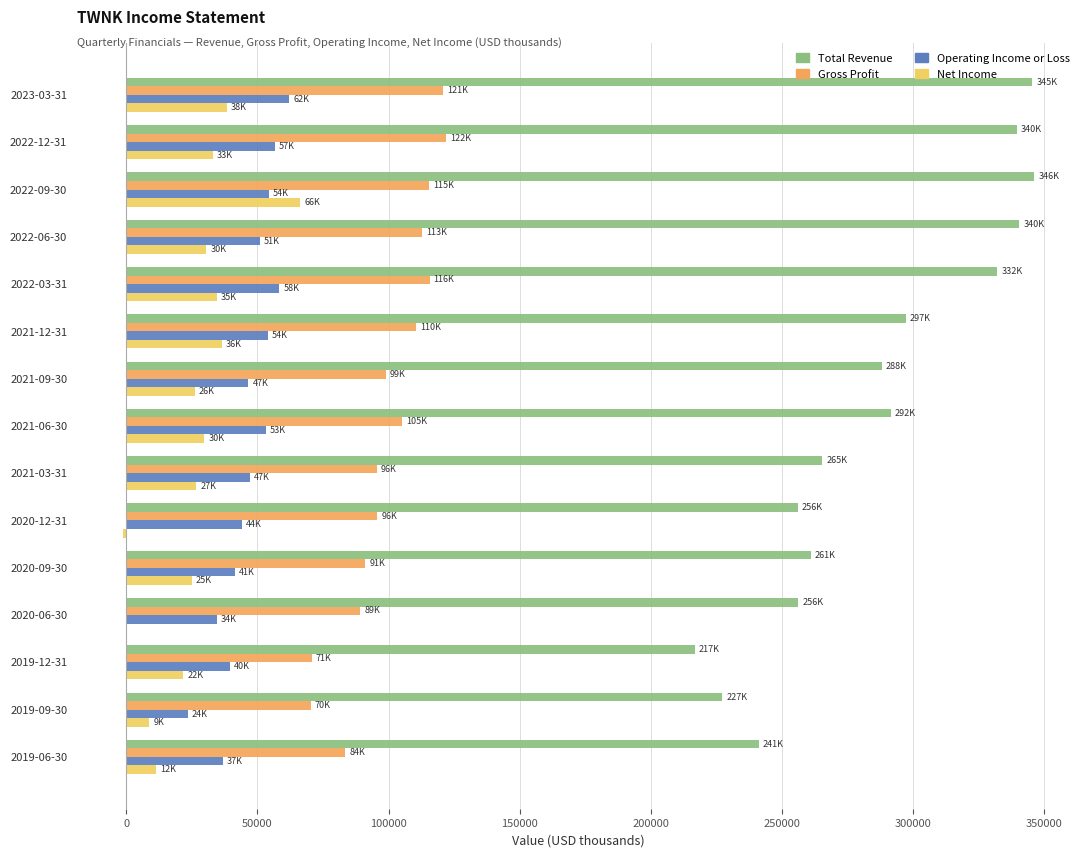

What is the maximum value for Operating Income or Loss?

62100